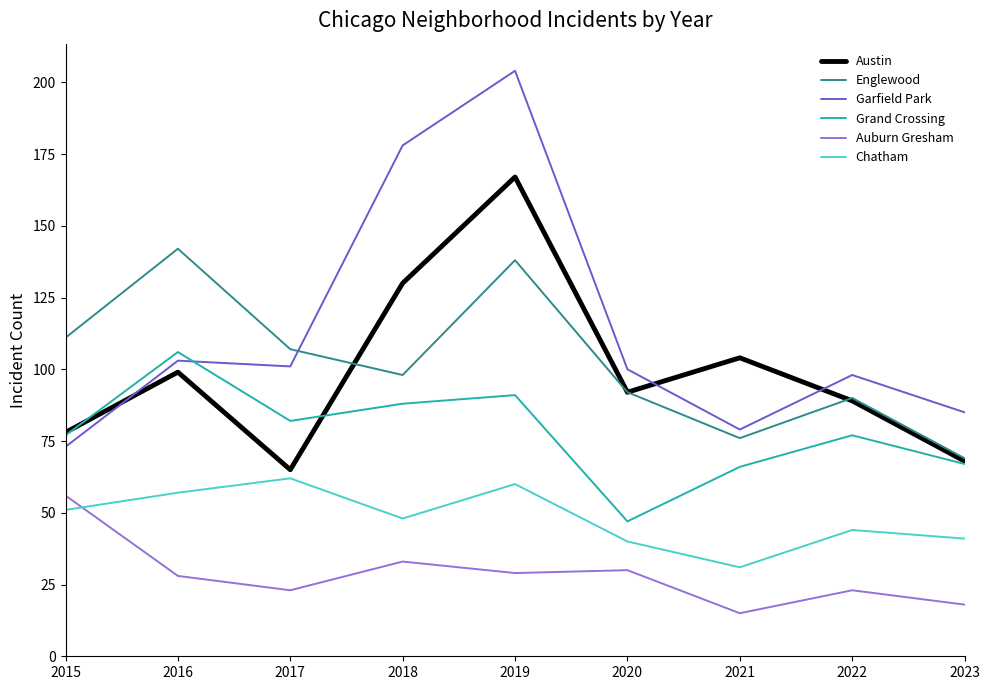

Which category has the lowest value across all series?

2021